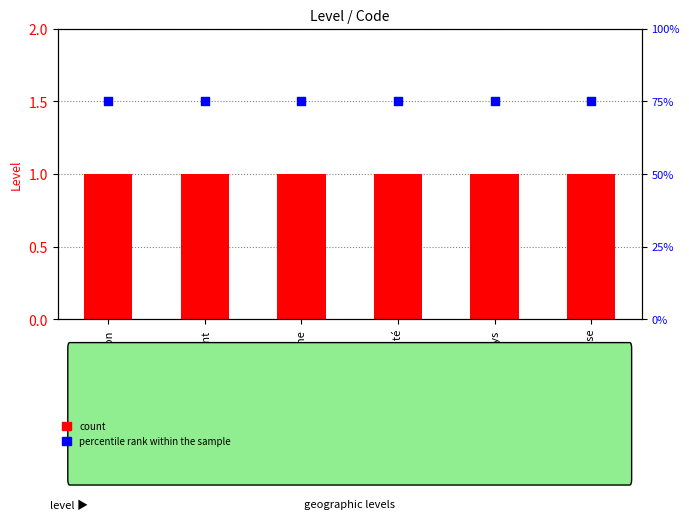

Is the value of count at Pays greater than the value of percentile rank within the sample at Région?

No